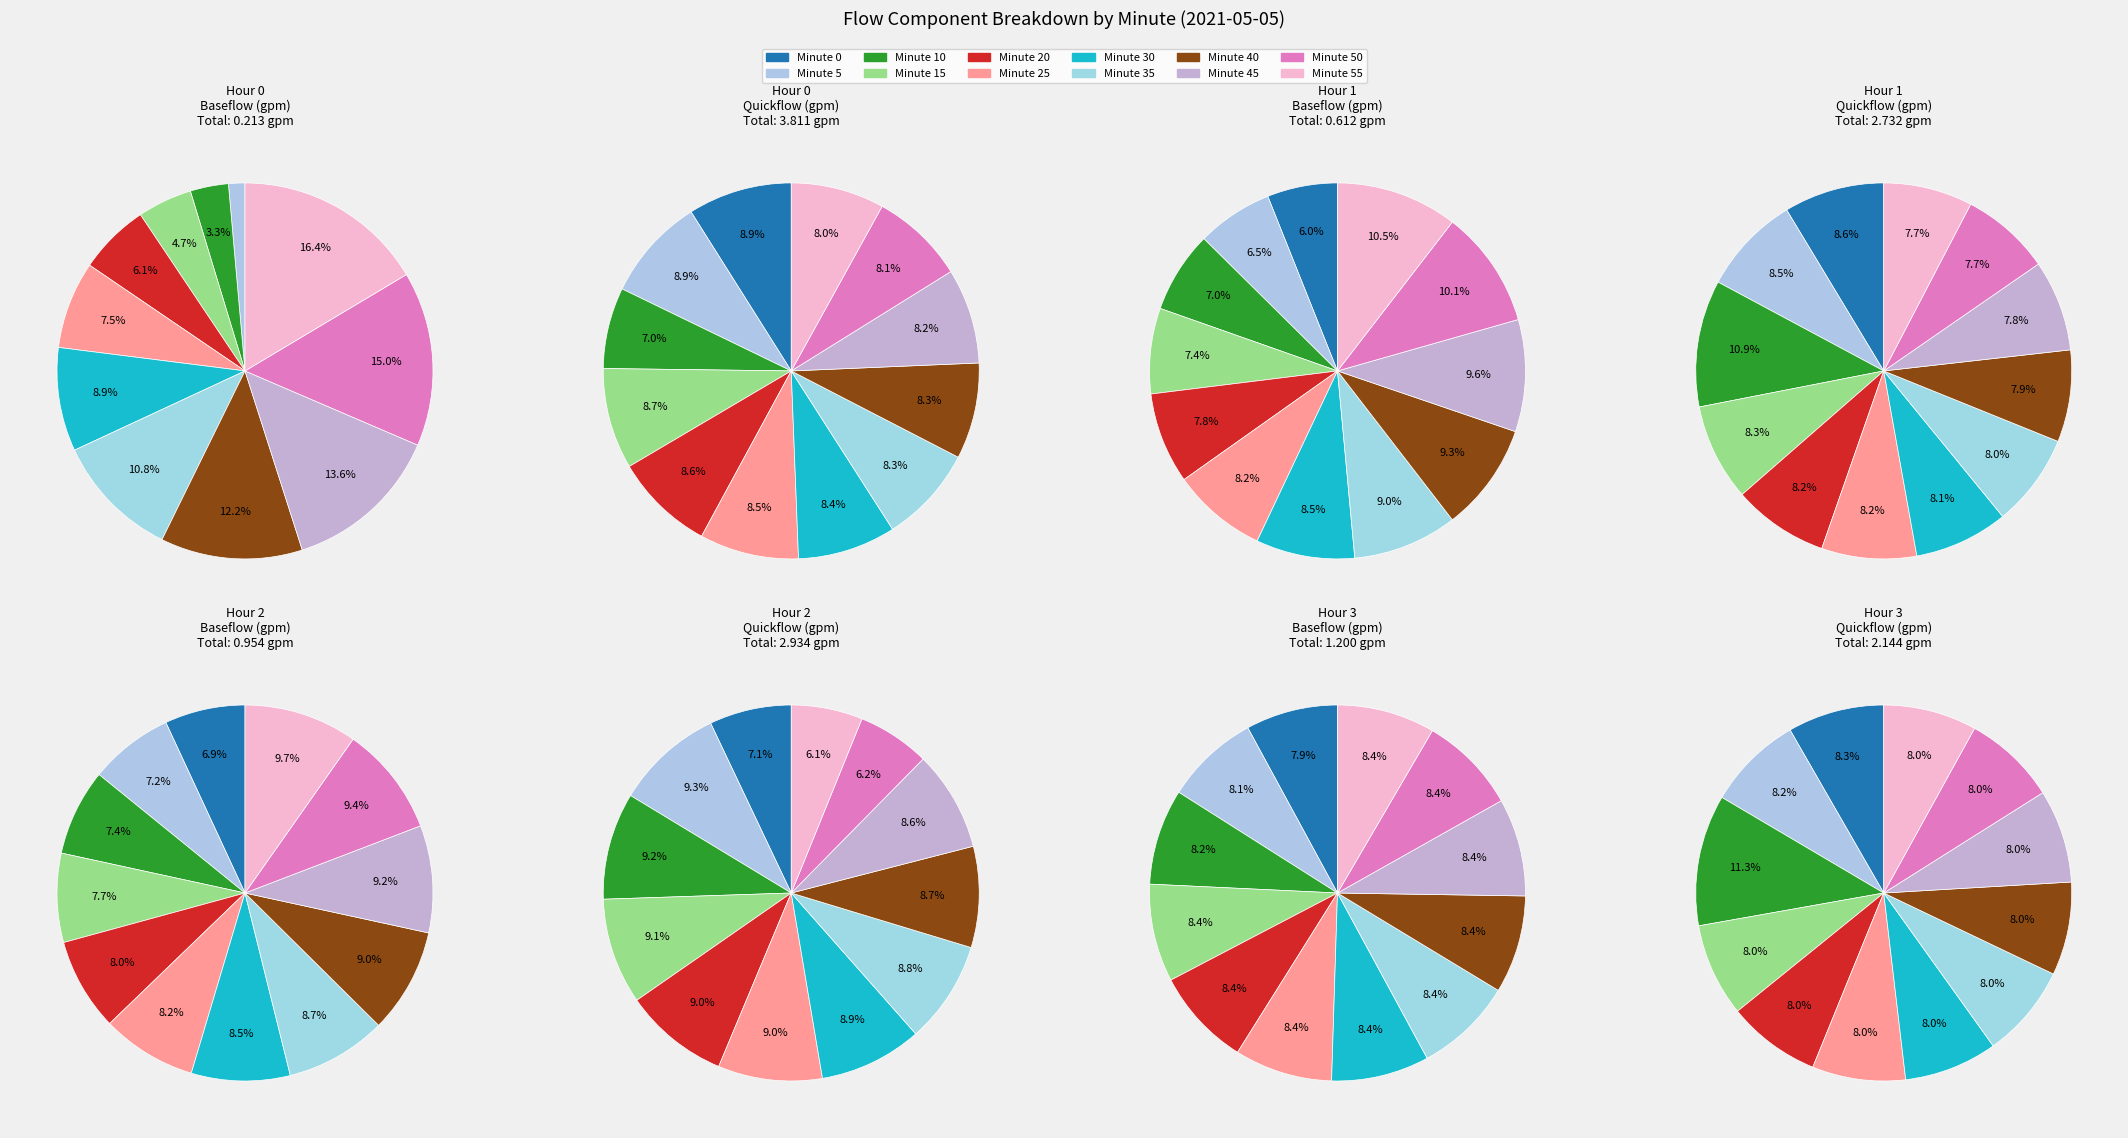

What percentage is the 5 slice, to the nearest percent?

9%